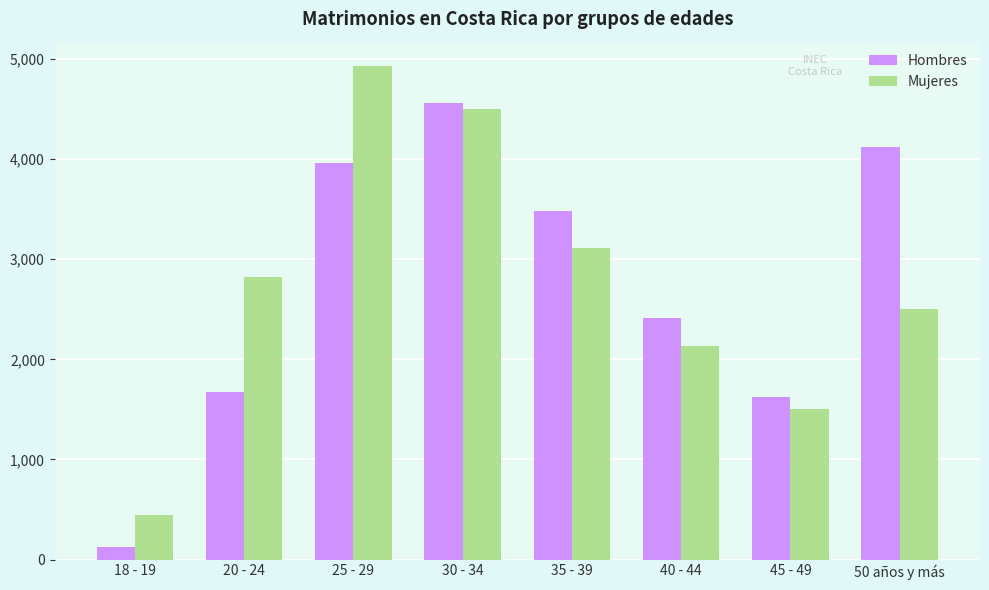

Which category has the highest value in the Mujeres series?

25 - 29